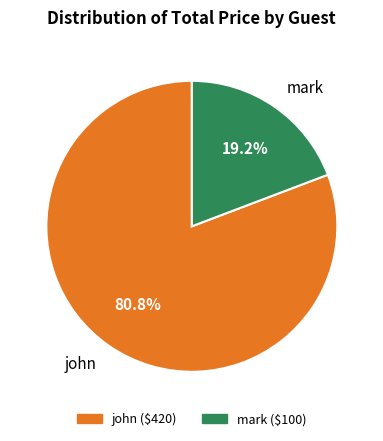

Approximately how many times larger is the value at mark compared to john?

0.2